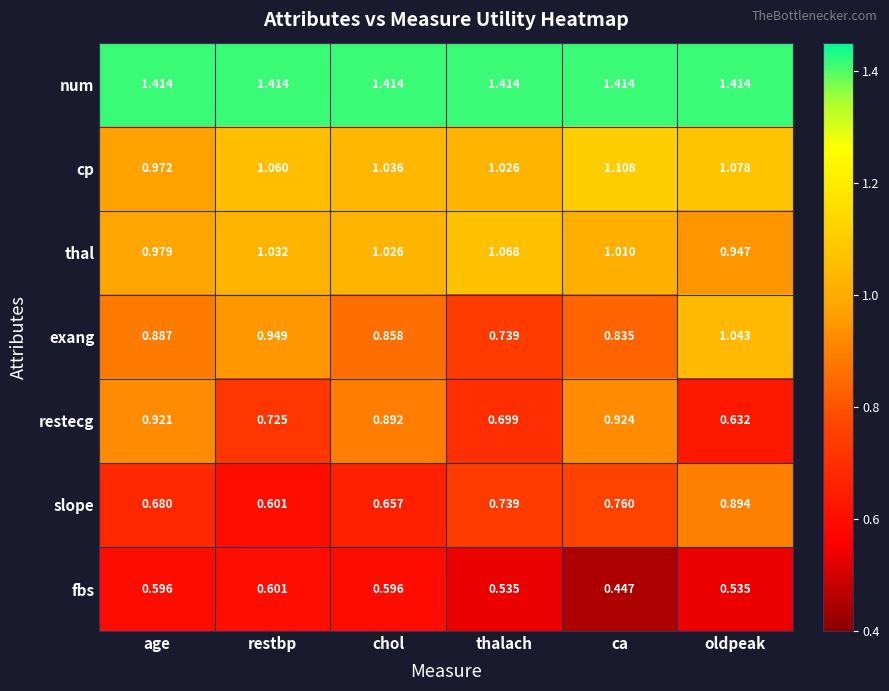

Which series changed the most between restbp and ca?

restecg